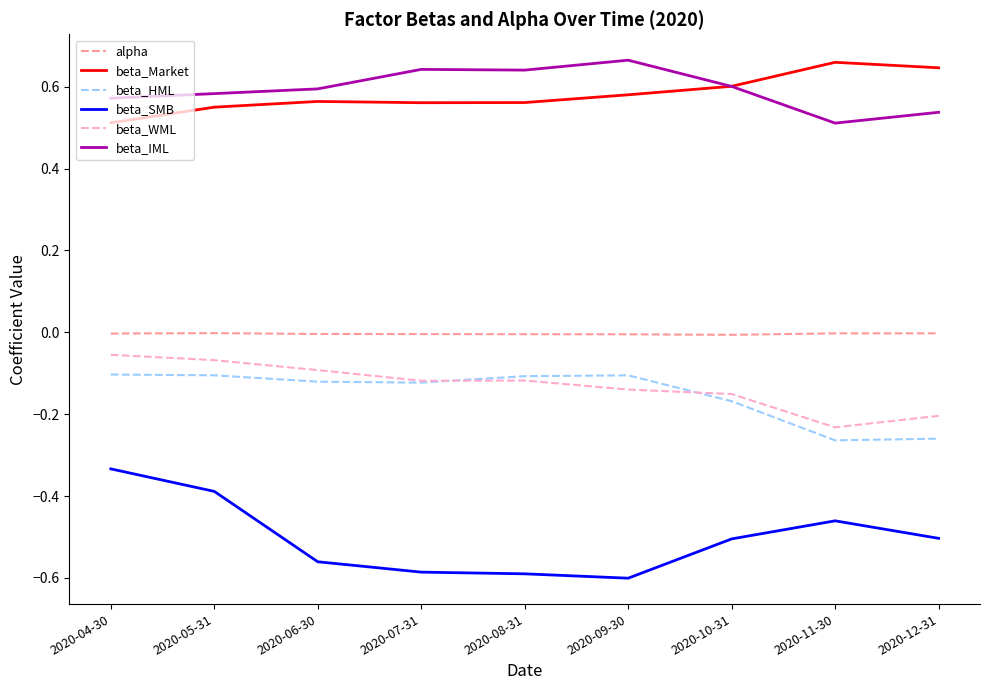

True or false: beta_IML and beta_HML intersect in this chart.

False